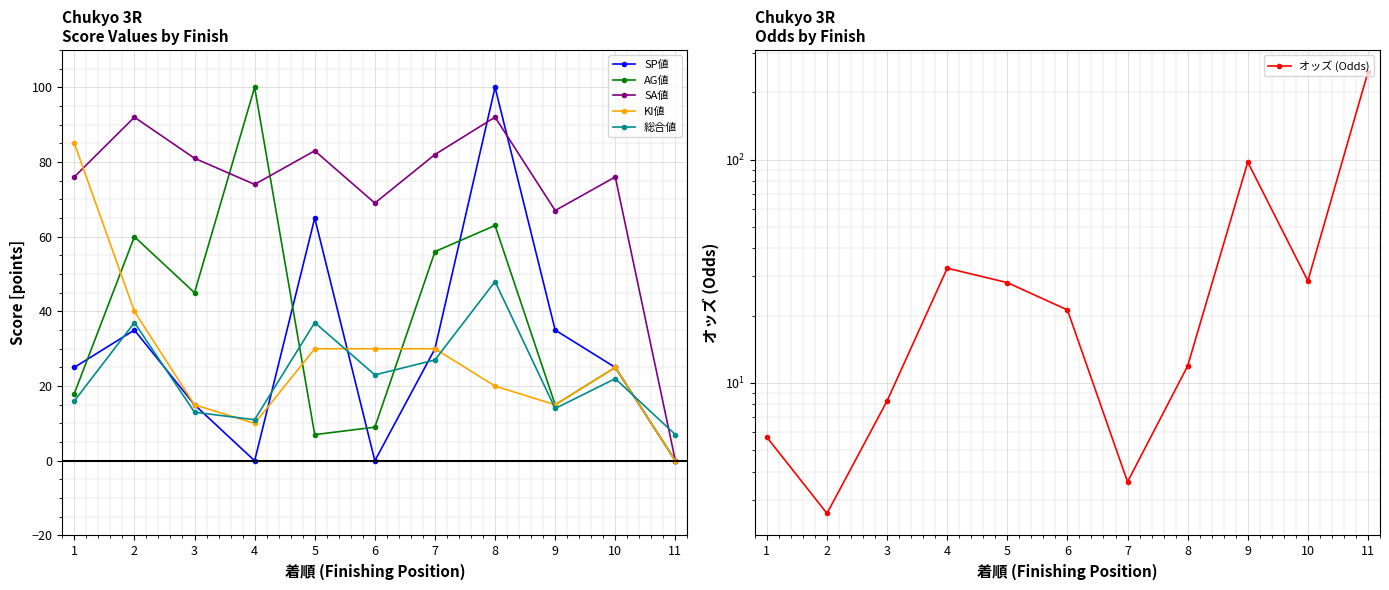

What is the maximum value shown in the chart?

246.6